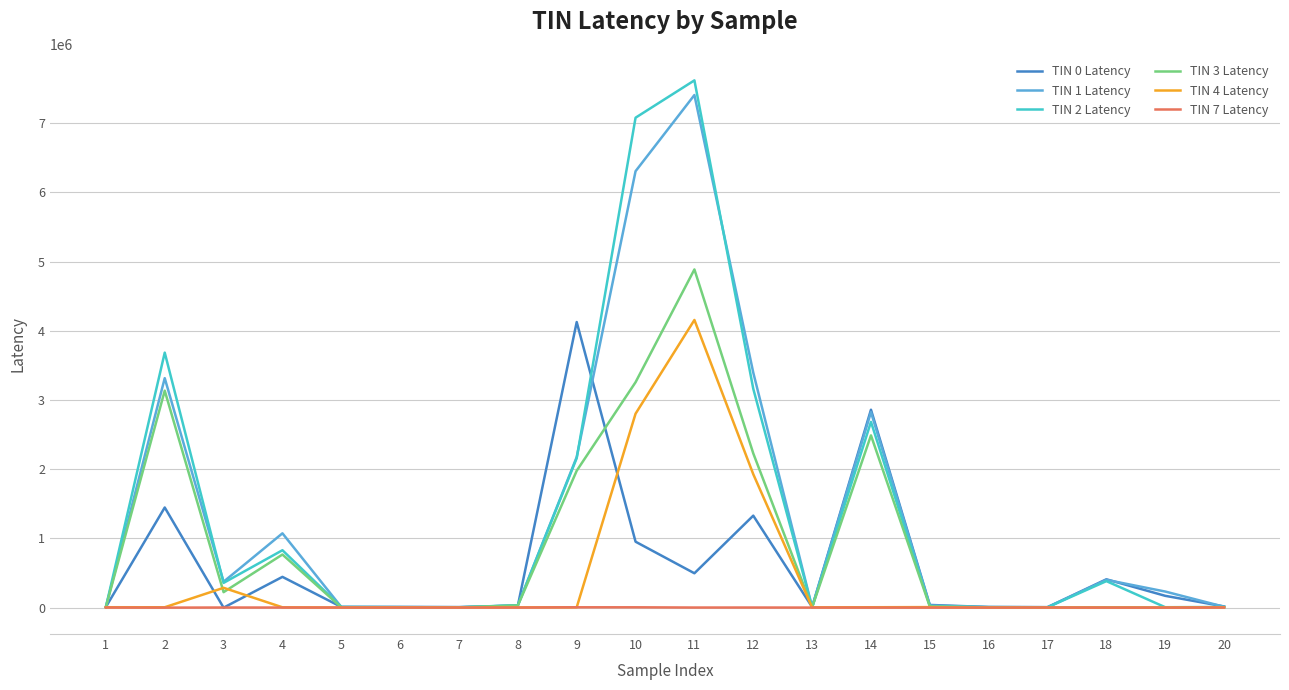

What is the greatest value displayed?

7617461